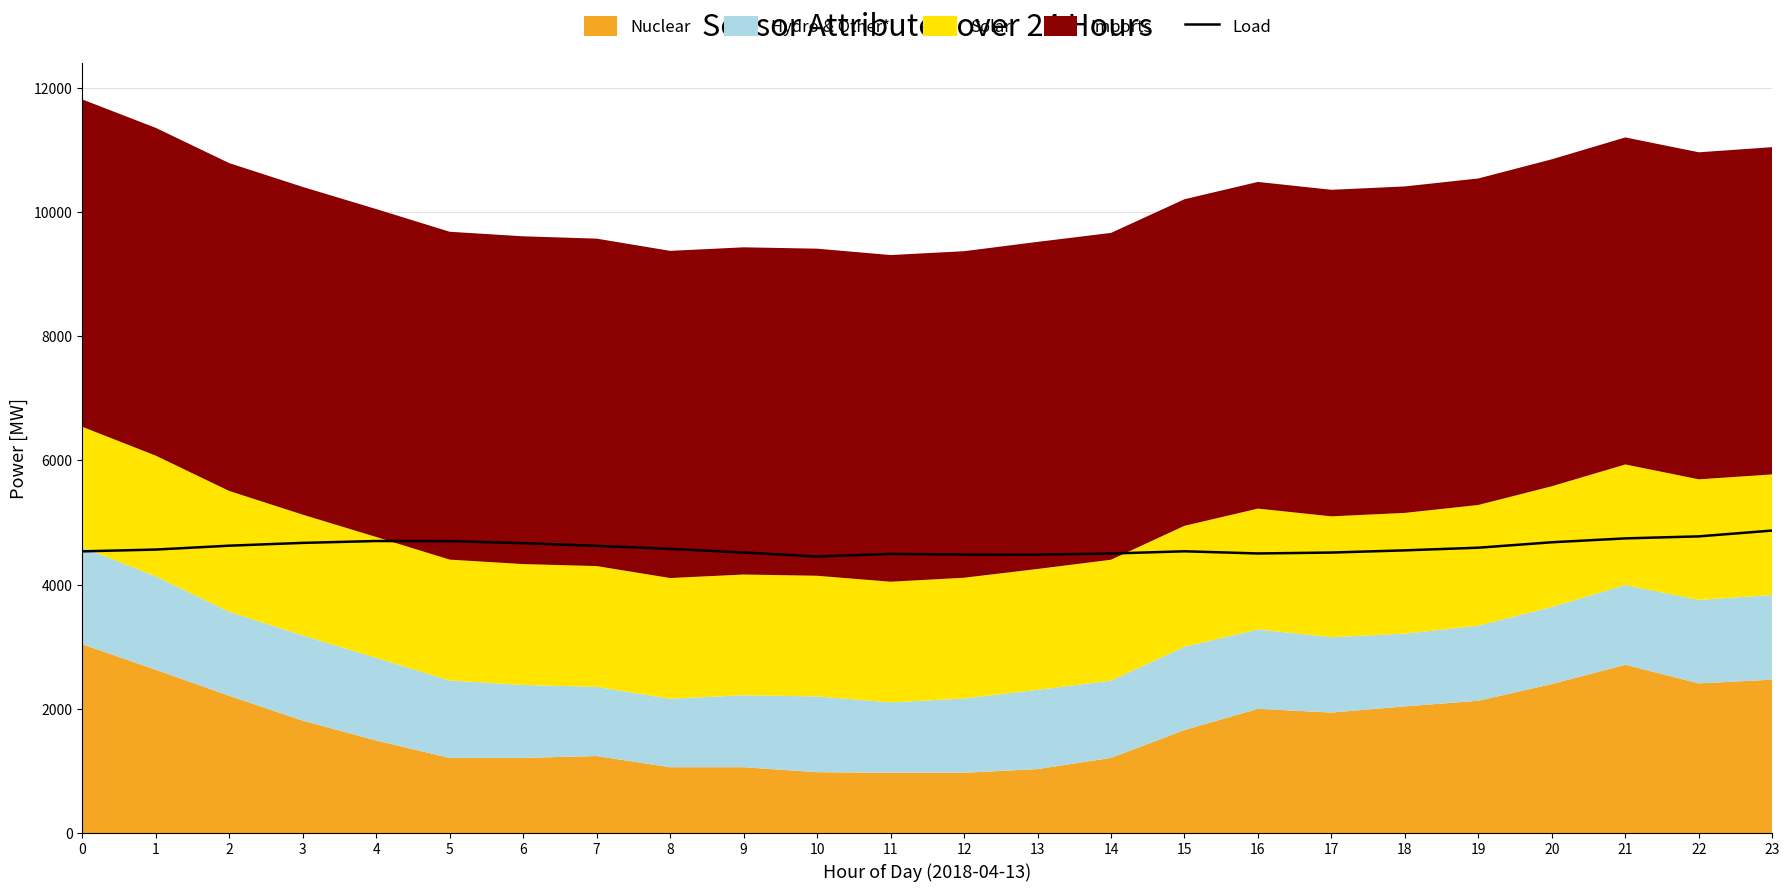

The chart shows a value of 4536.2 at 0. True or false?

True